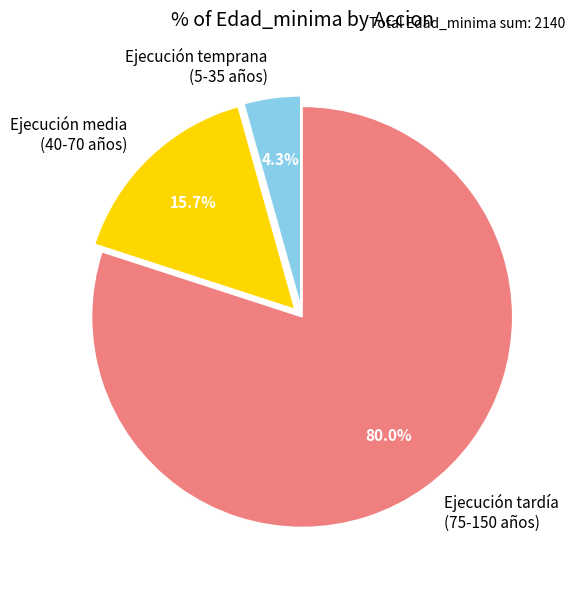

Count the number of slices in the pie.

3